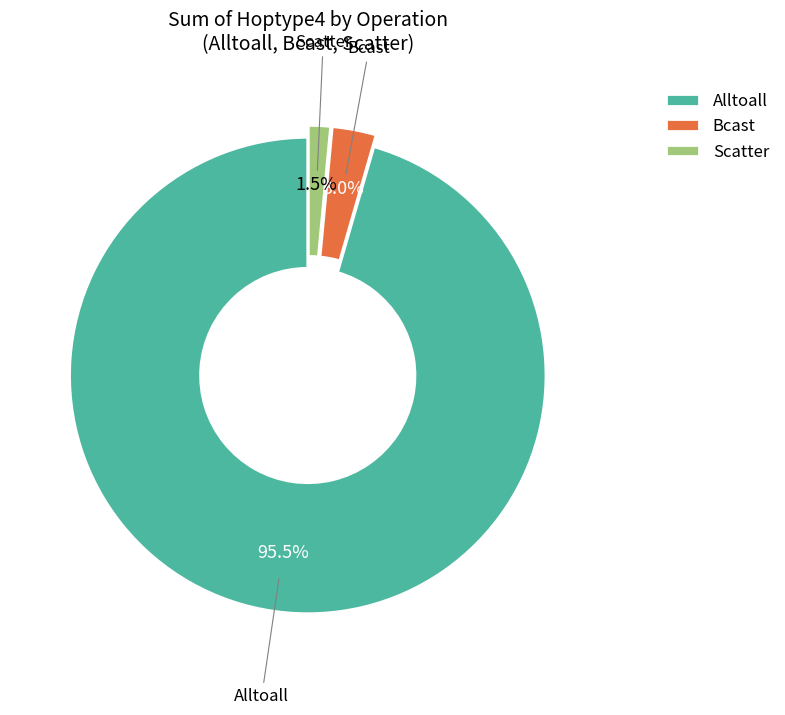

How many segments does this pie chart have?

3